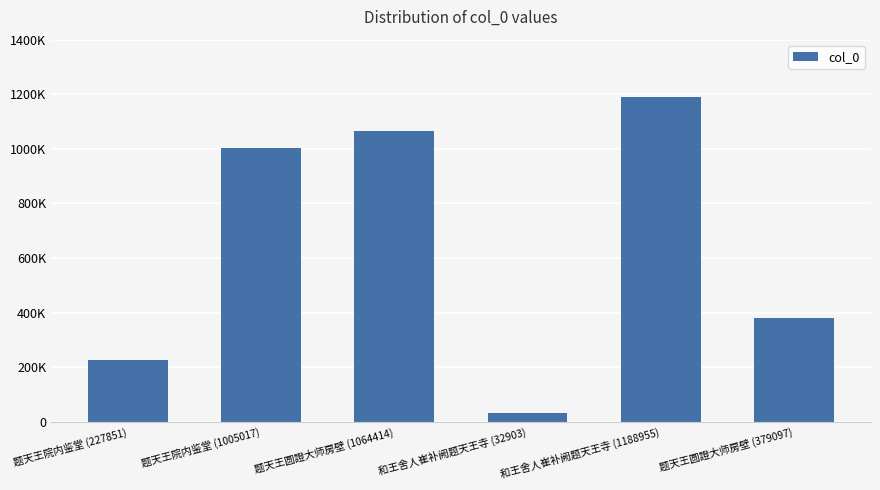

Are the bars horizontal?

No